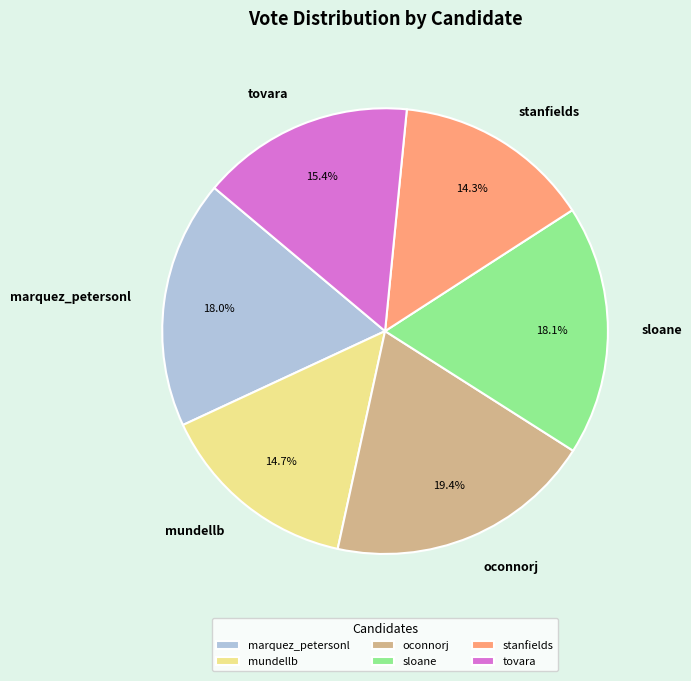

Is mundellb the majority of the pie?

No